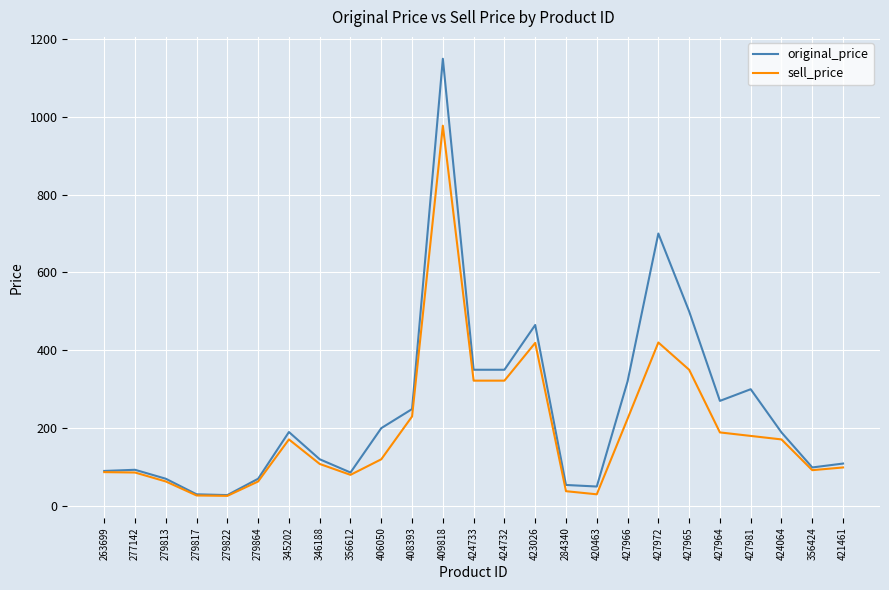

Rank the series at 346188 from highest to lowest value.

original_price, sell_price